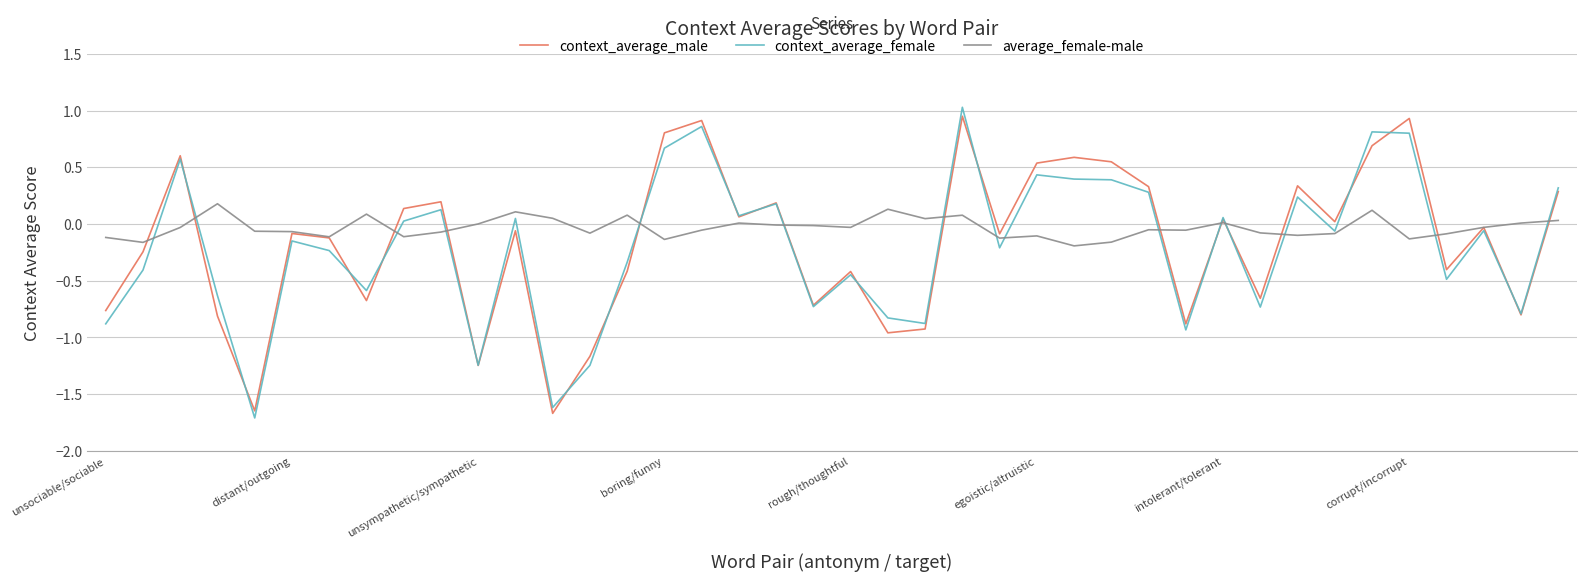

What is the lowest value of the context_average_female series?

-1.7